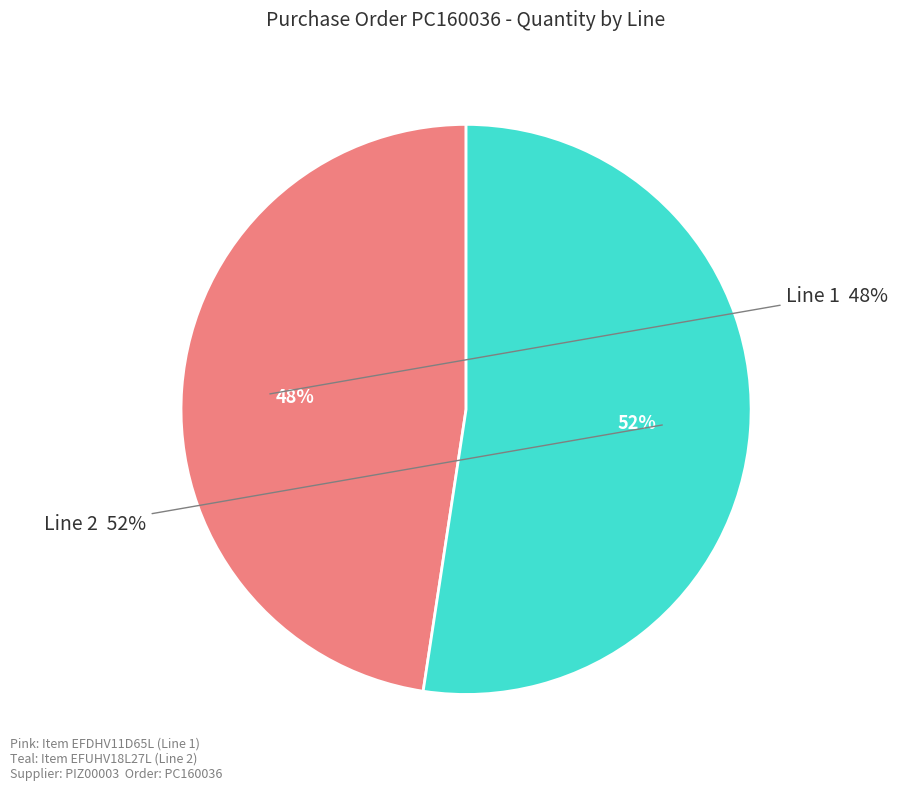

To the nearest percent, what is the difference between the Line 2 and Line 1 slice percentages?

5%